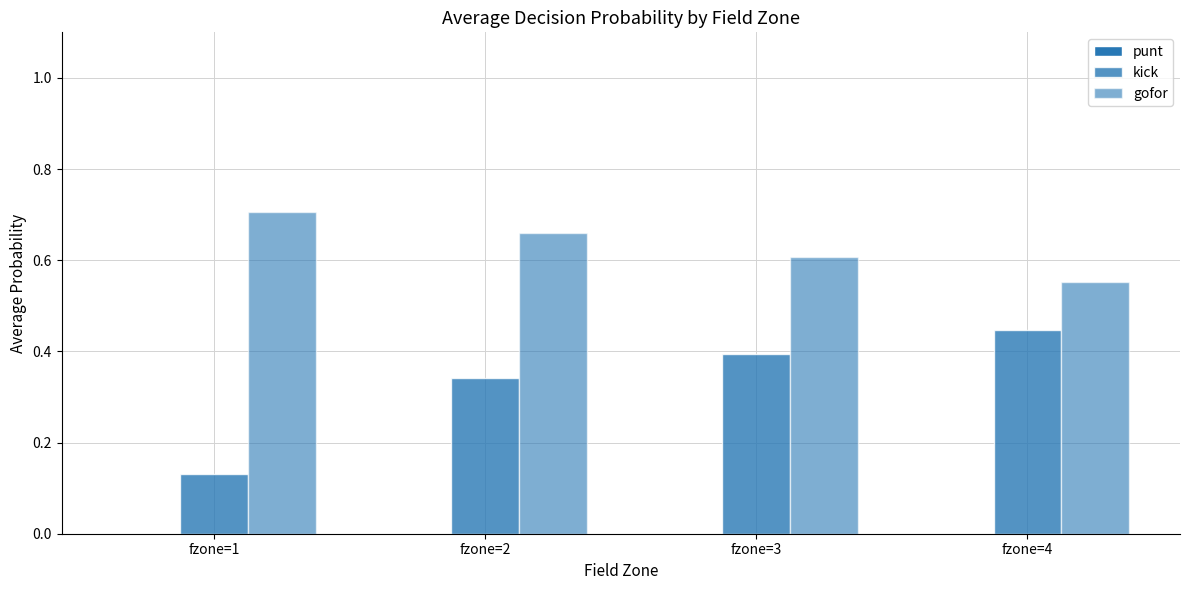

Reading left to right, list all the values displayed in this chart.

punt: fzone=1=0.0	fzone=2=0.0	fzone=3=0.0	fzone=4=0.0
kick: fzone=1=0.1	fzone=2=0.3	fzone=3=0.4	fzone=4=0.4
gofor: fzone=1=0.7	fzone=2=0.7	fzone=3=0.6	fzone=4=0.6